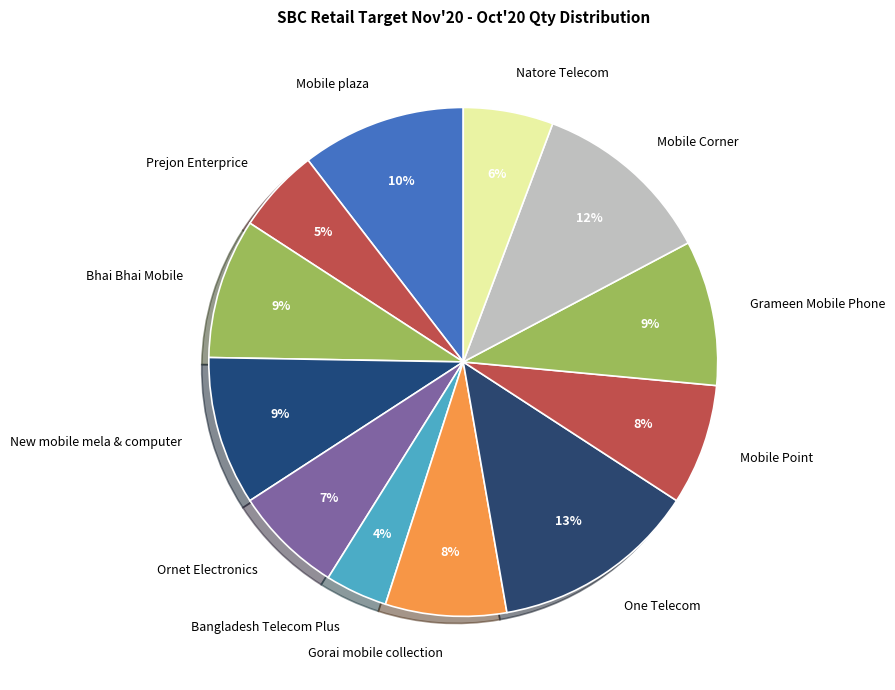

To the nearest percent, what is the average slice percentage?

8%